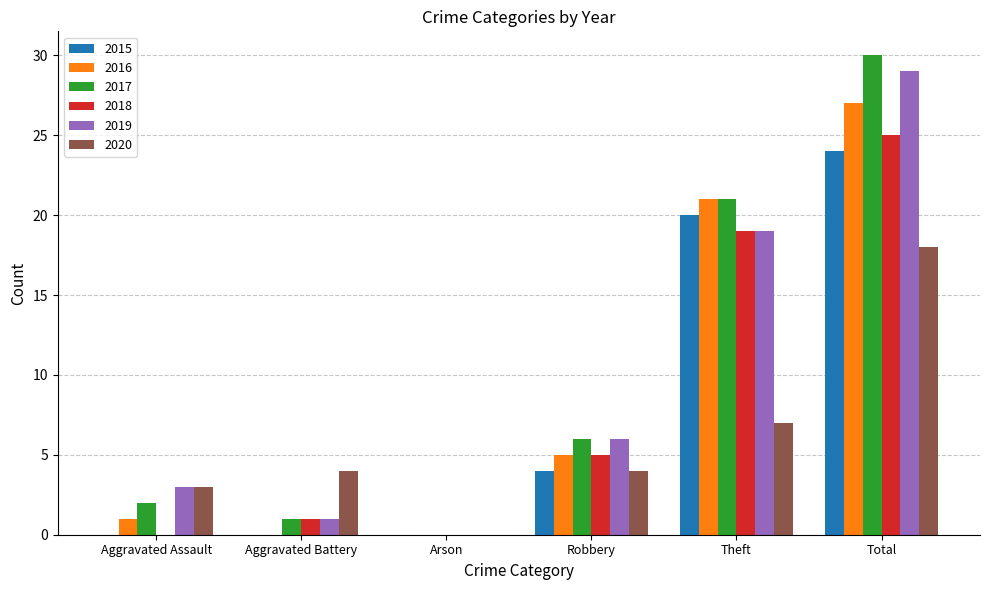

Which series has the widest spread of values?

2017